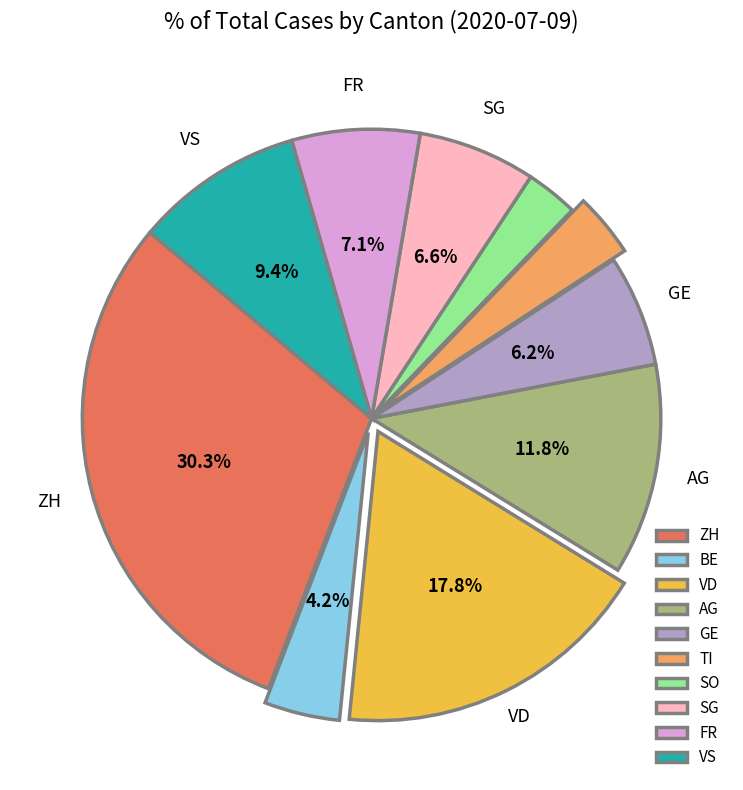

What is the largest slice in the pie chart?

ZH